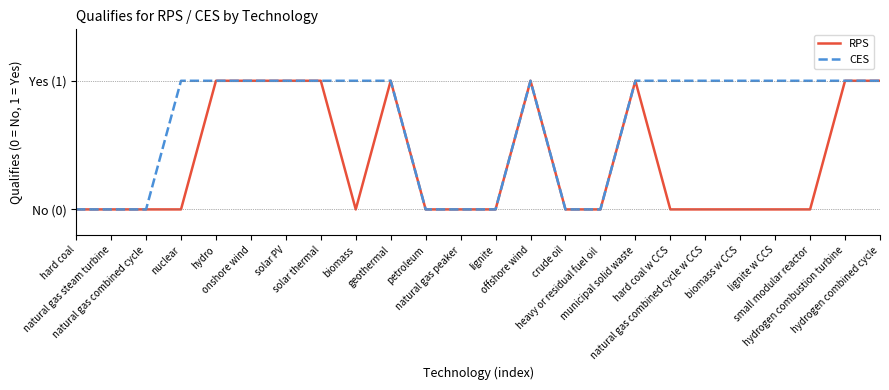

Which series has the widest spread of values?

RPS